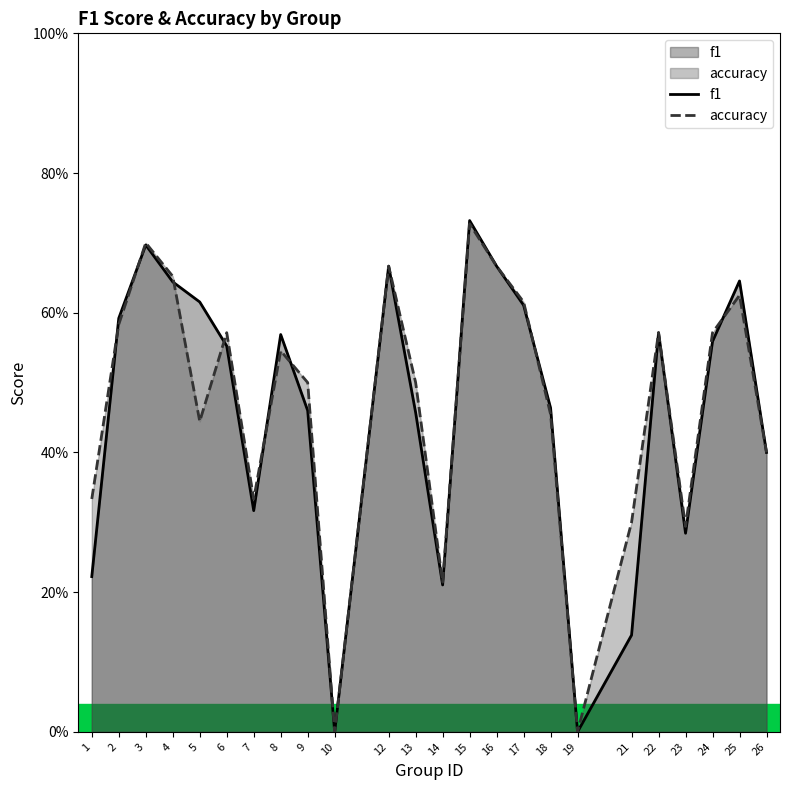

At which category does the chart reach its minimum across all series?

10